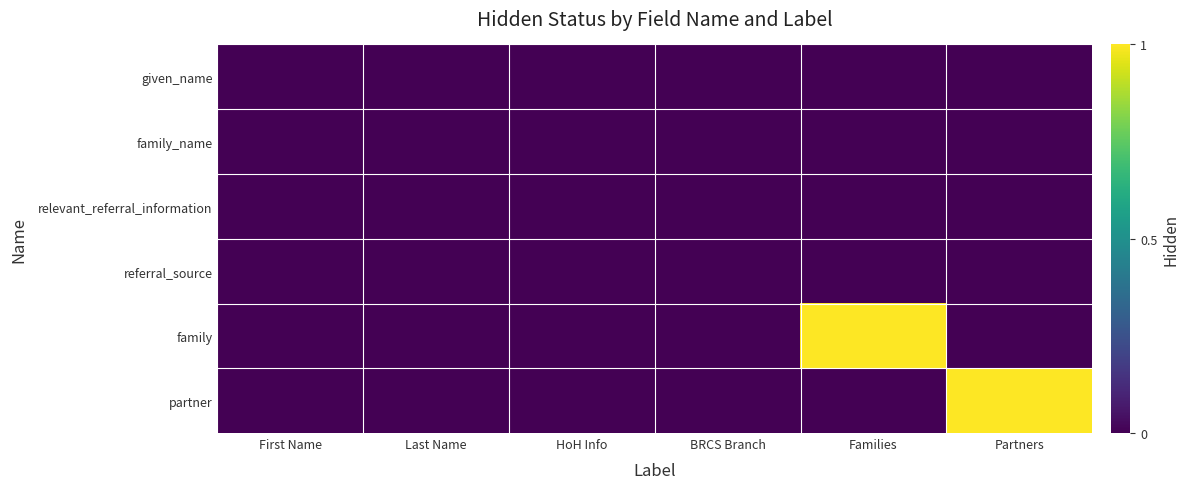

Reading right to left, what are all the values shown in this chart?

given_name: Partners=0	Families=0	BRCS Branch=0	HoH Info=0	Last Name=0	First Name=0
family_name: Partners=0	Families=0	BRCS Branch=0	HoH Info=0	Last Name=0	First Name=0
relevant_referral_information: Partners=0	Families=0	BRCS Branch=0	HoH Info=0	Last Name=0	First Name=0
referral_source: Partners=0	Families=0	BRCS Branch=0	HoH Info=0	Last Name=0	First Name=0
family: Partners=0	Families=1	BRCS Branch=0	HoH Info=0	Last Name=0	First Name=0
partner: Partners=1	Families=0	BRCS Branch=0	HoH Info=0	Last Name=0	First Name=0